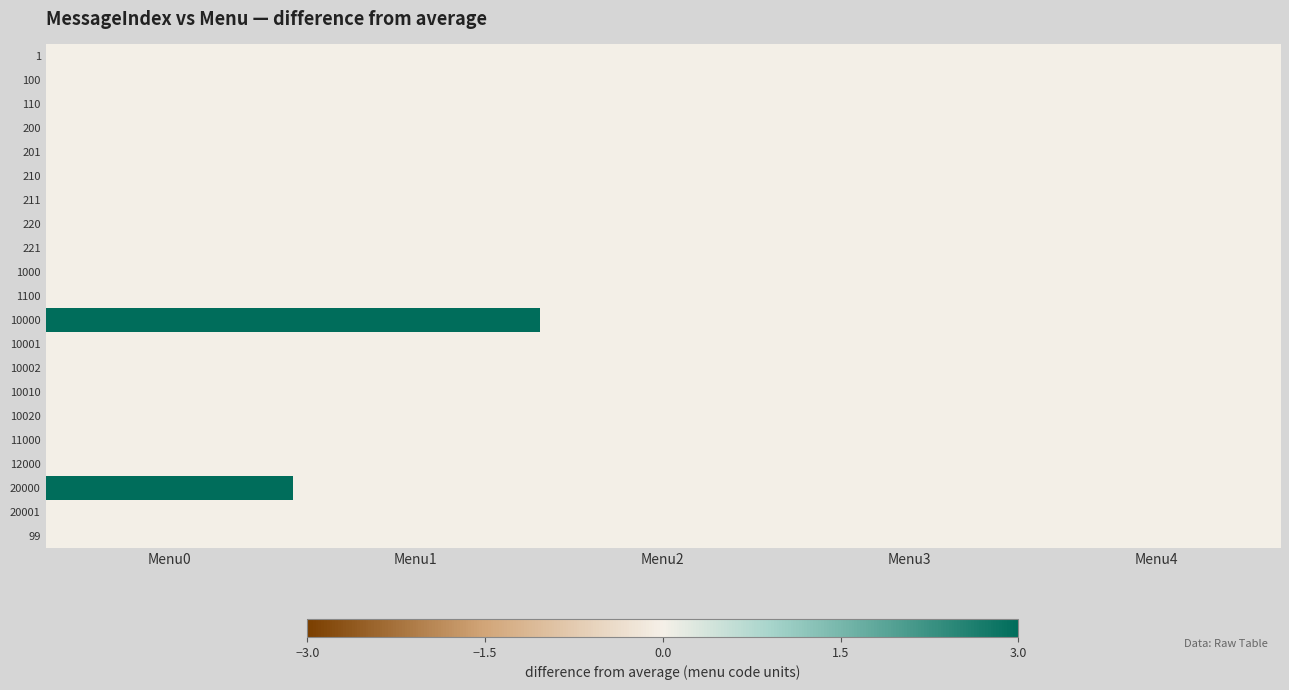

At Menu1, list the series in order from largest to smallest.

10000, 1, 100, 110, 200, 201, 210, 211, 220, 221, 1000, 1100, 10001, 10002, 10010, 10020, 11000, 12000, 20000, 20001, 99